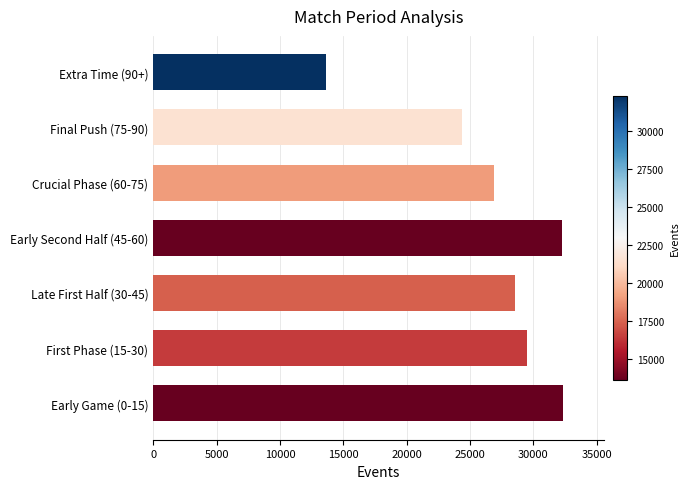

How many data points are less than 28512?

3